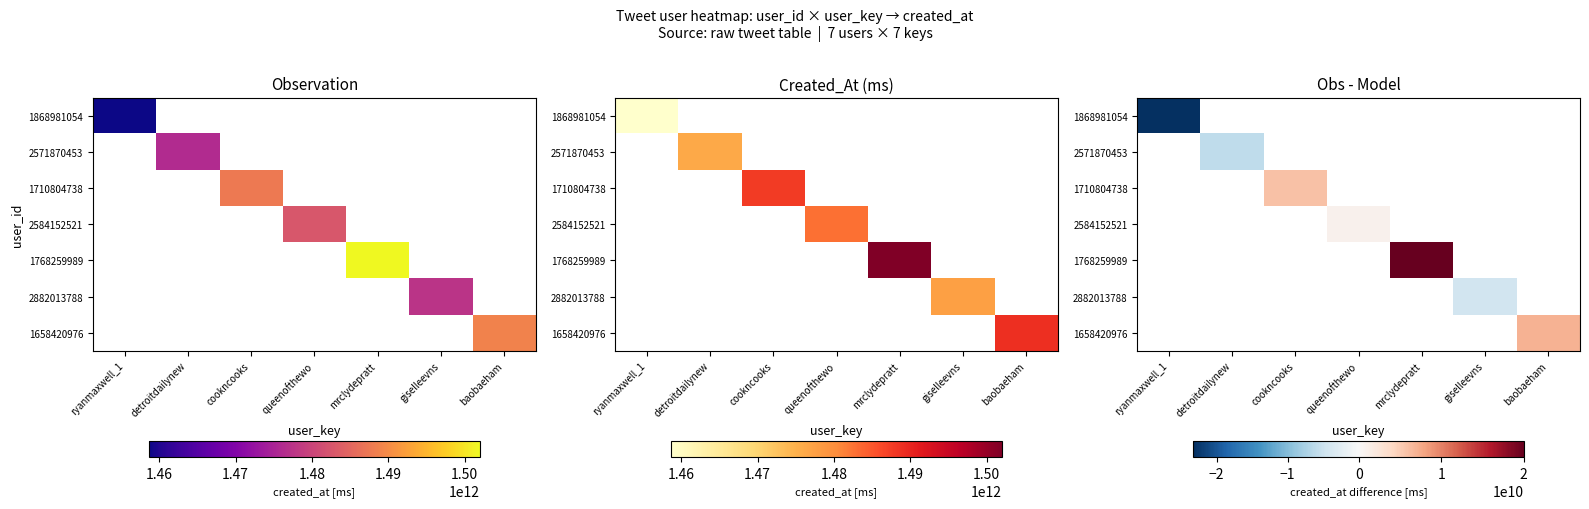

What is the smallest value displayed?

-23289936857.1